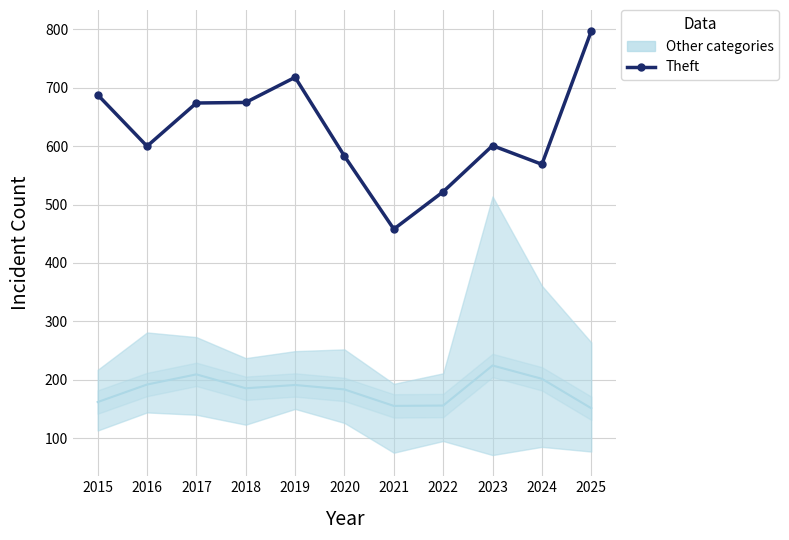

Which category has the lowest value across all series?

2021